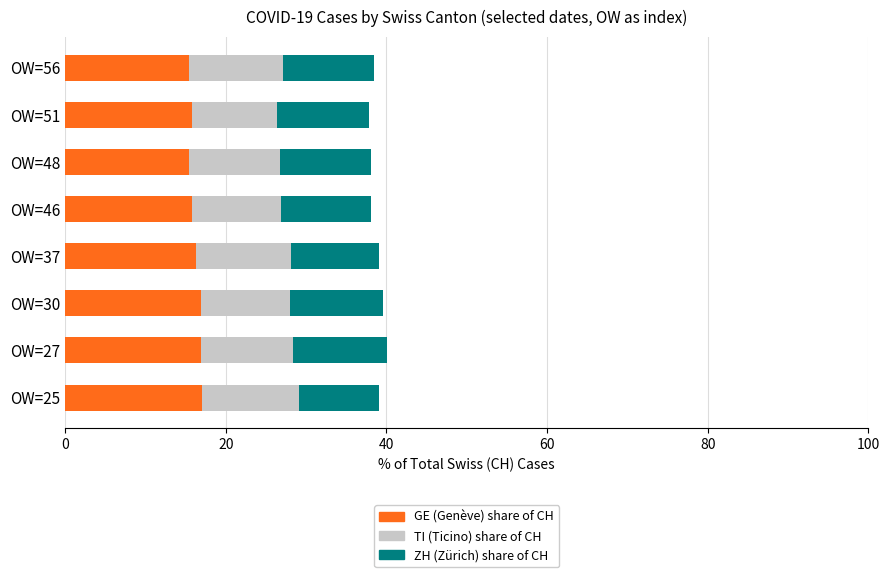

What is the total value across all series at OW=37?

39.1